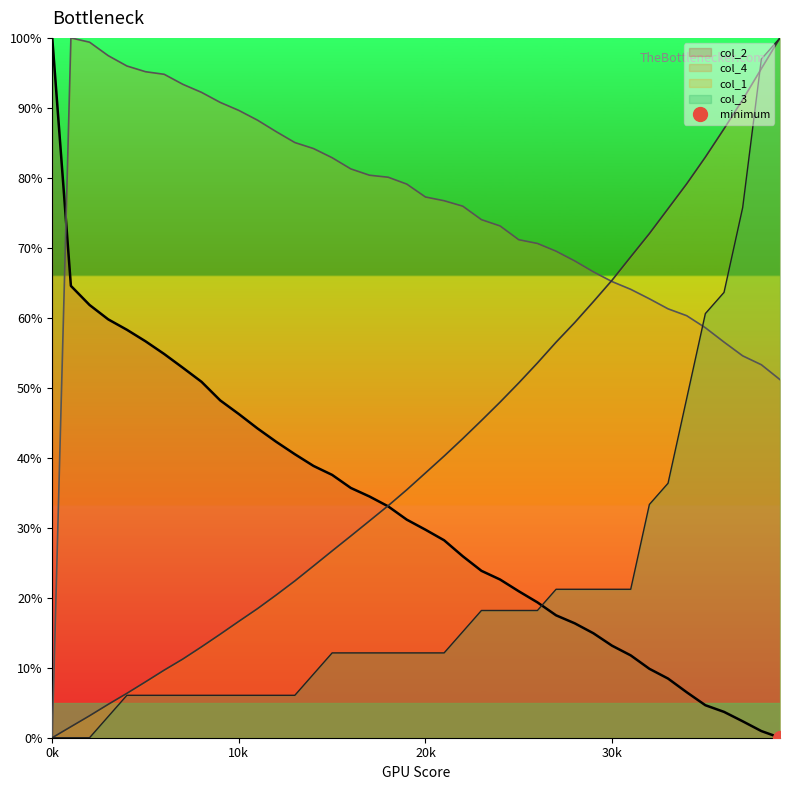

What is the difference between the col_2 values at 21001 and 24001?

5.6